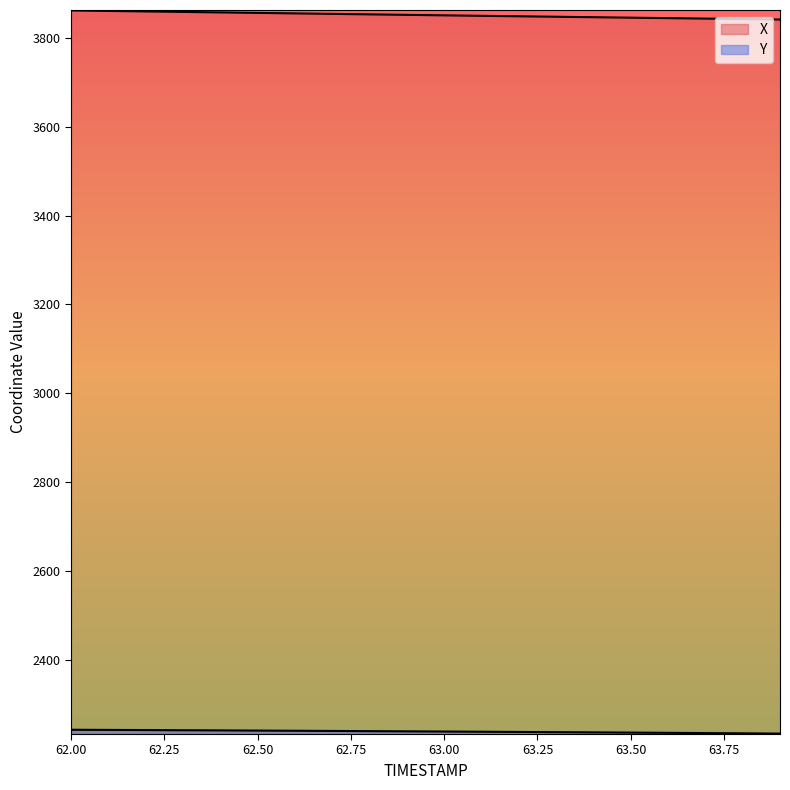

What is the approximate value of X at 62.5?

3856.7